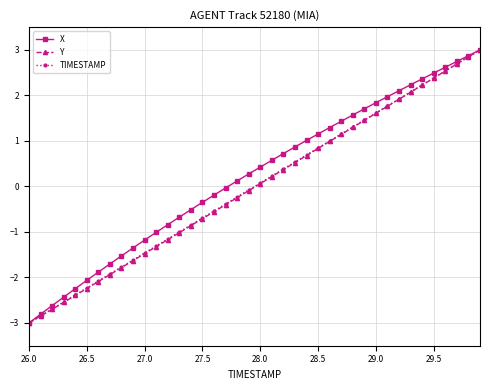

True or false: X has more than 2 interior local peaks.

False